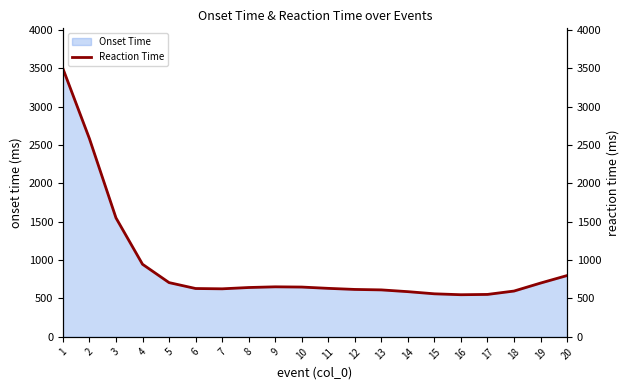

What is the value of the 16th point from the left?

549